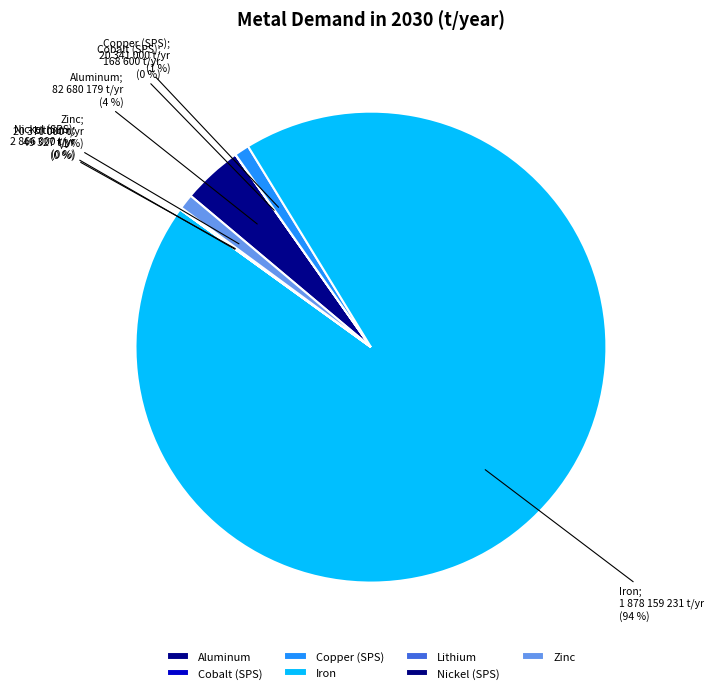

What percentage is the Zinc slice, to the nearest percent?

1%